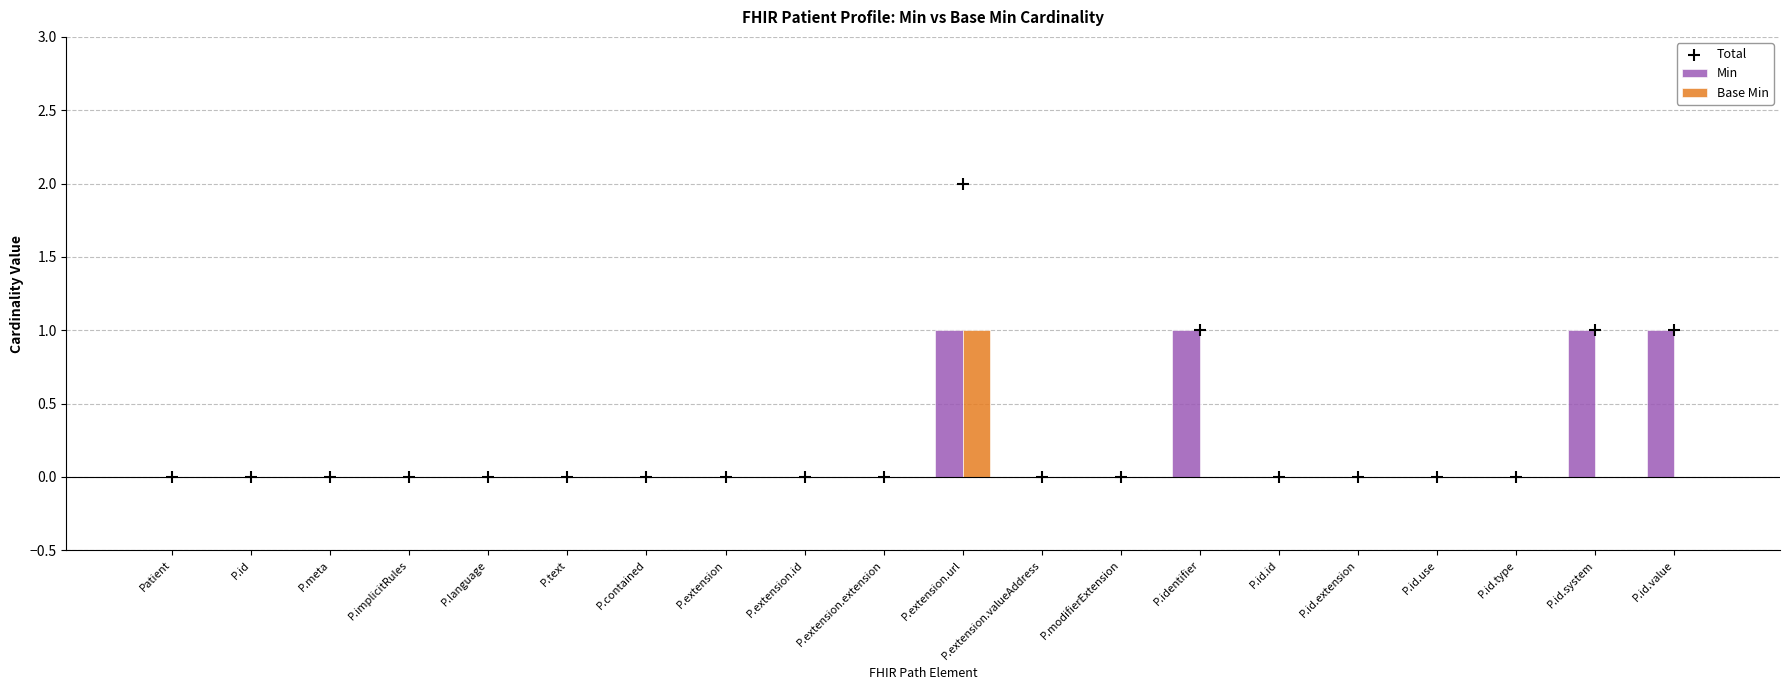

Which series has the largest total across all categories?

Total